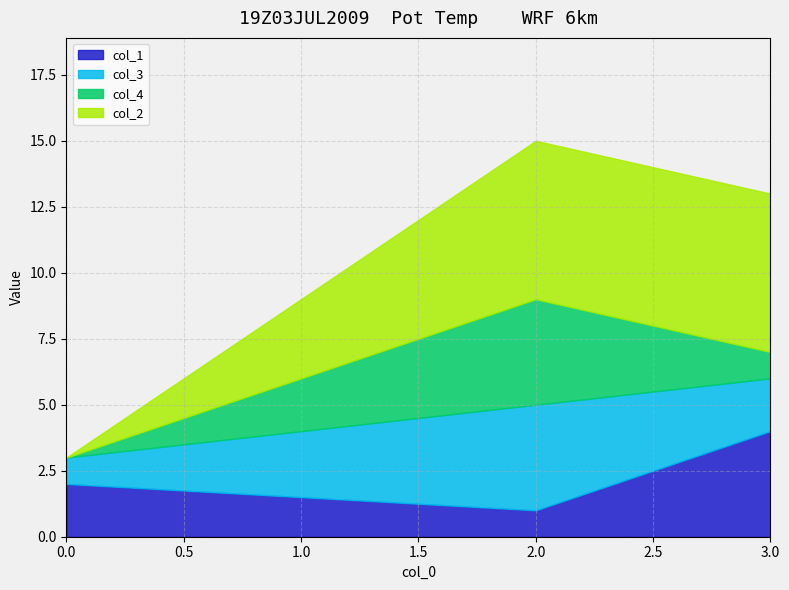

Which series has the largest range (max minus min)?

col_2